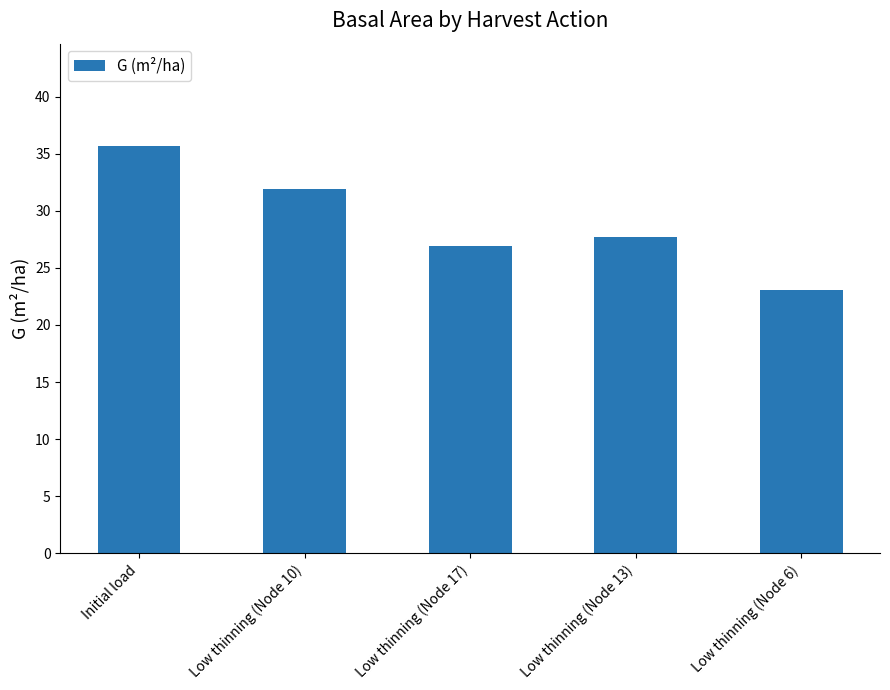

What is the greatest value displayed?

35.7